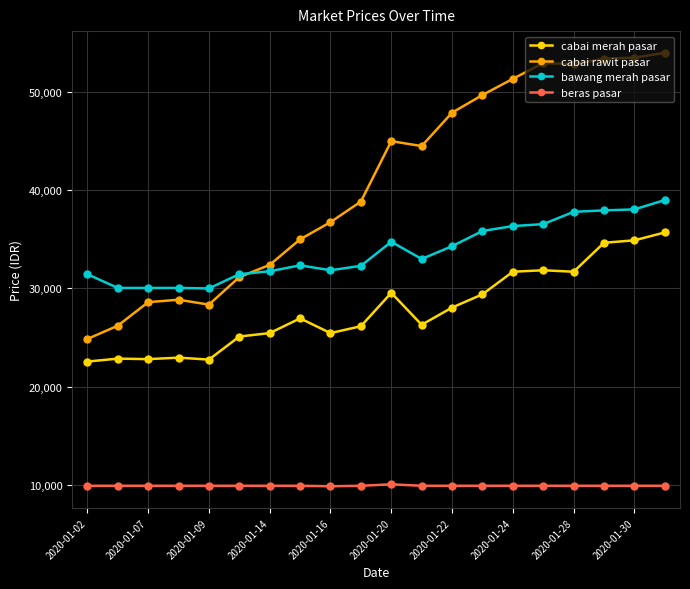

True or false: cabai merah pasar has more than 1 interior local peaks.

True